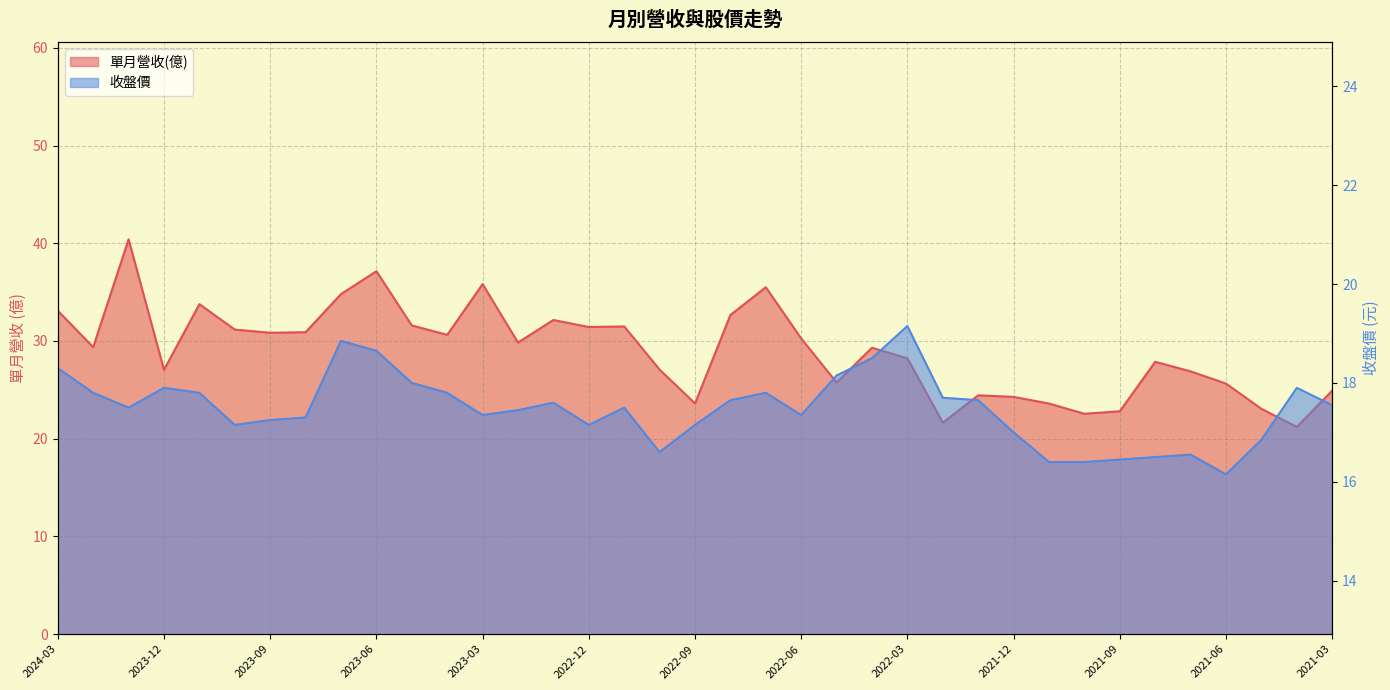

Reading left to right, what are all the values shown in this chart?

單月營收(億): 33.1	29.4	40.4	27.1	33.8	31.2	30.8	30.9	34.8	37.1	31.6	30.6	35.8	29.8	32.1	31.4	31.5	27.1	23.6	32.7	35.5	30.3	25.8	29.3	28.2	21.6	24.4	24.3	23.6	22.6	22.8	27.9	26.9	25.6	23.1	21.2	24.9
收盤價: 18.3	17.8	17.5	17.9	17.8	17.1	17.2	17.3	18.9	18.6	18.0	17.8	17.4	17.4	17.6	17.1	17.5	16.6	17.1	17.6	17.8	17.4	18.1	18.5	19.1	17.7	17.6	17.0	16.4	16.4	16.4	16.5	16.6	16.1	16.9	17.9	17.6